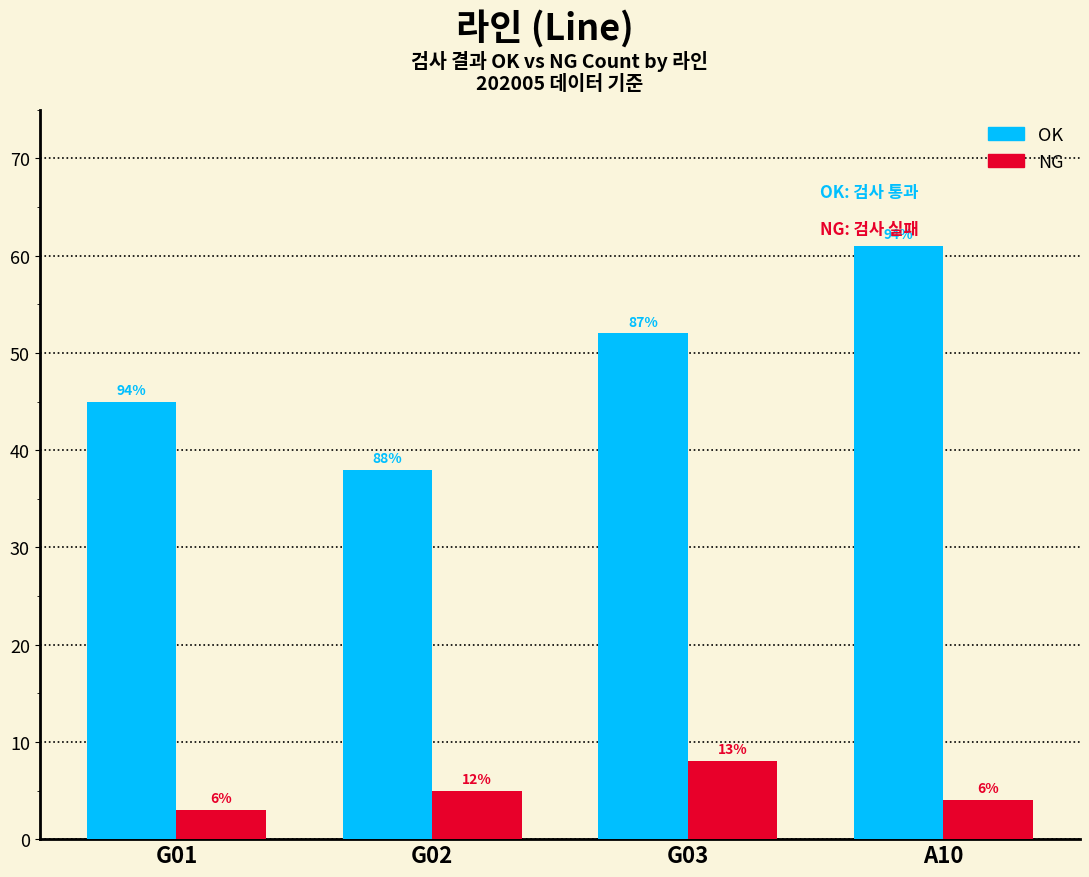

Where is NG nearest to the value 5?

G02